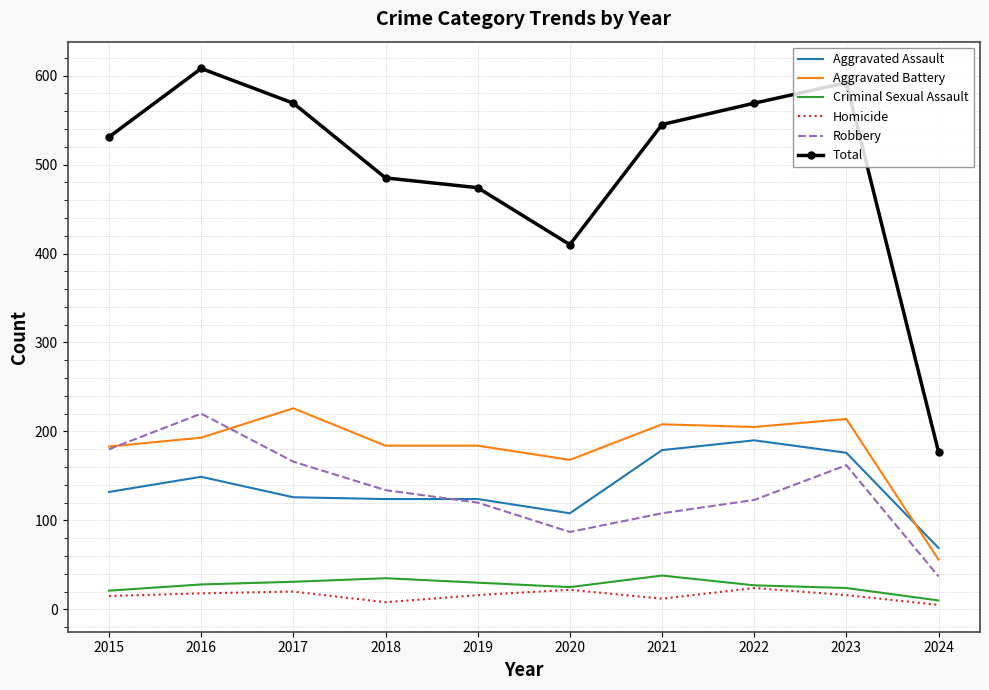

The Aggravated Assault series shows 269 at 2022. True or false?

False